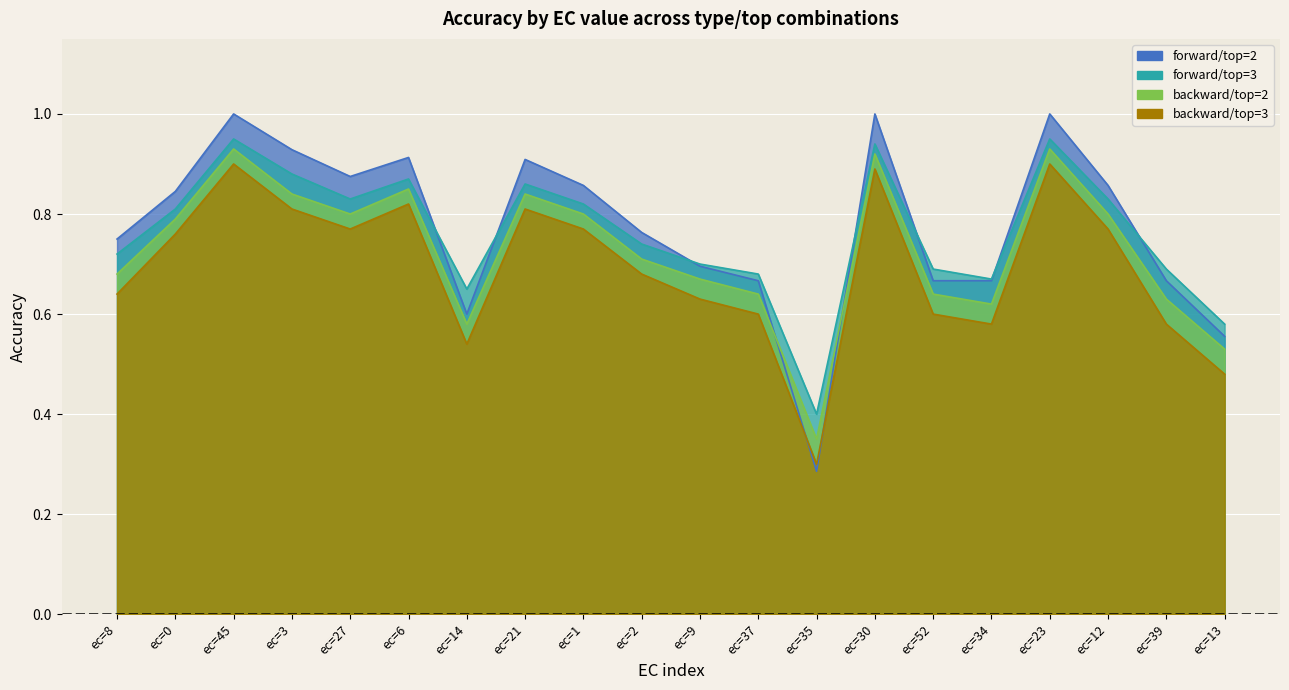

True or false: backward/top=2 has a value of 0.6 at ec=34.

True